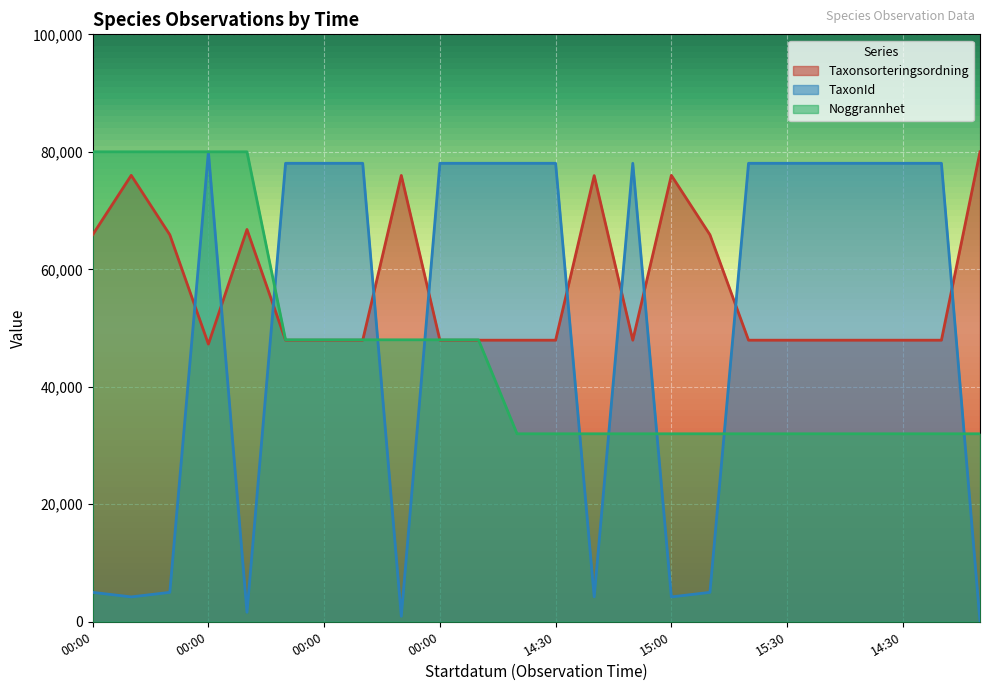

At which category does the chart reach its peak across all series?

2021-10-09 15:00